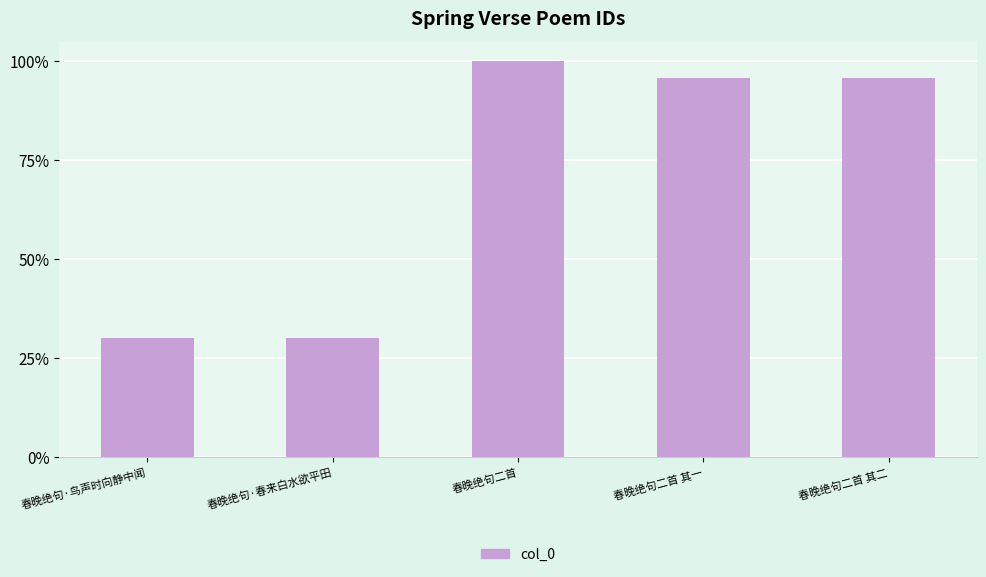

Does the chart contain any negative values?

No